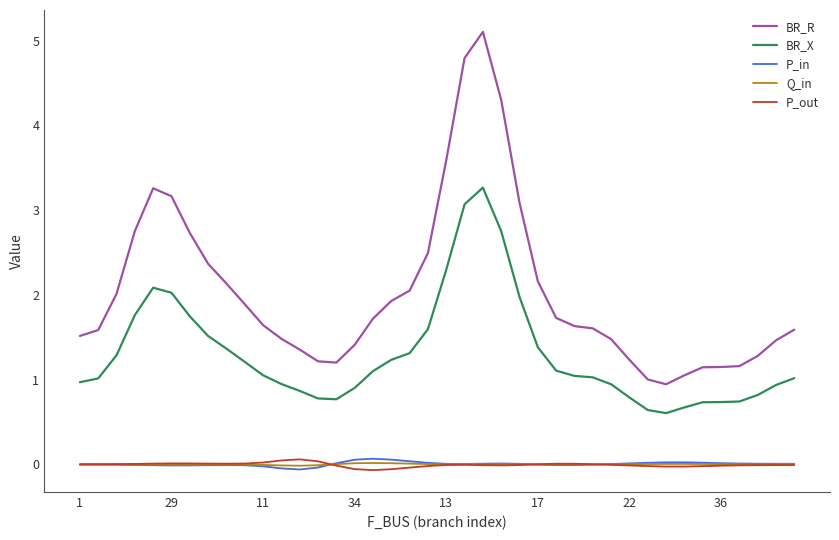

What are all the series names shown in the legend?

BR_R, BR_X, P_in, Q_in, P_out